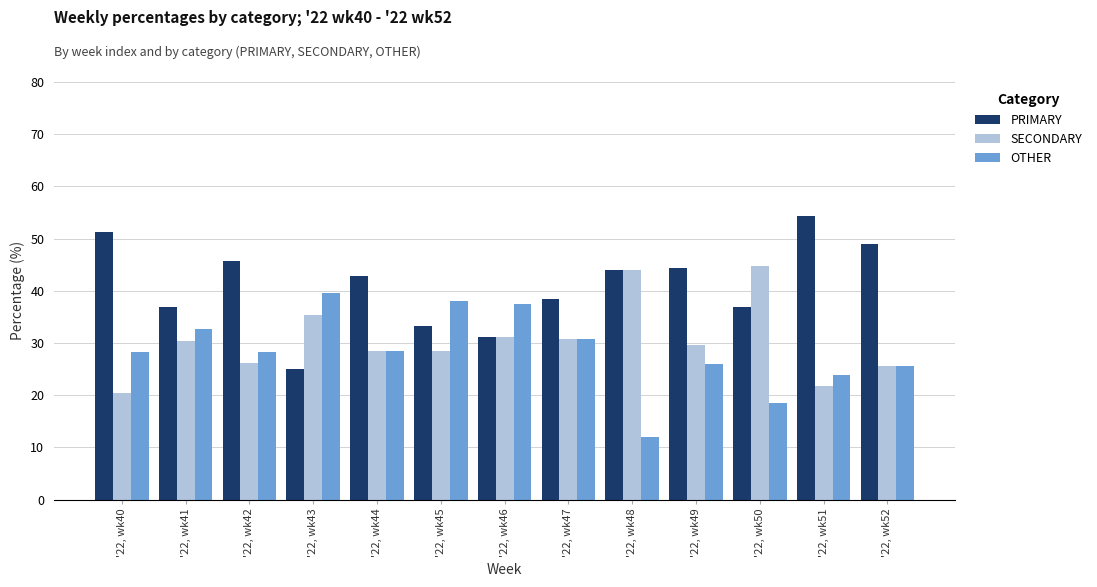

What is the difference between the highest and lowest values at '22, wk44?

14.3